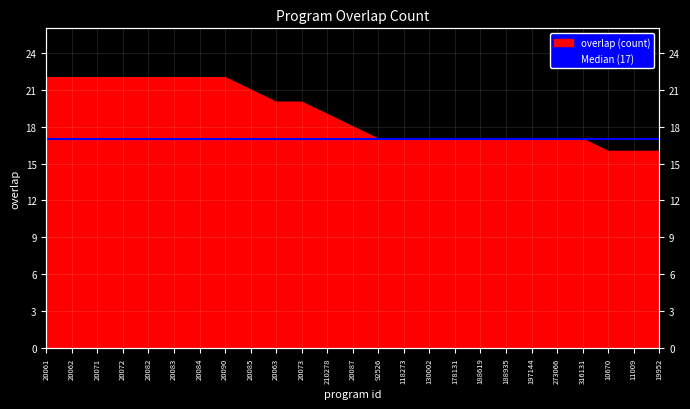

List the labels in order of value, largest first.

20061, 20062, 20071, 20072, 20082, 20083, 20084, 20090, 20085, 20063, 20073, 210278, 20087, 92526, 118273, 130002, 178131, 188619, 188935, 197144, 273066, 316131, 10670, 11009, 19952